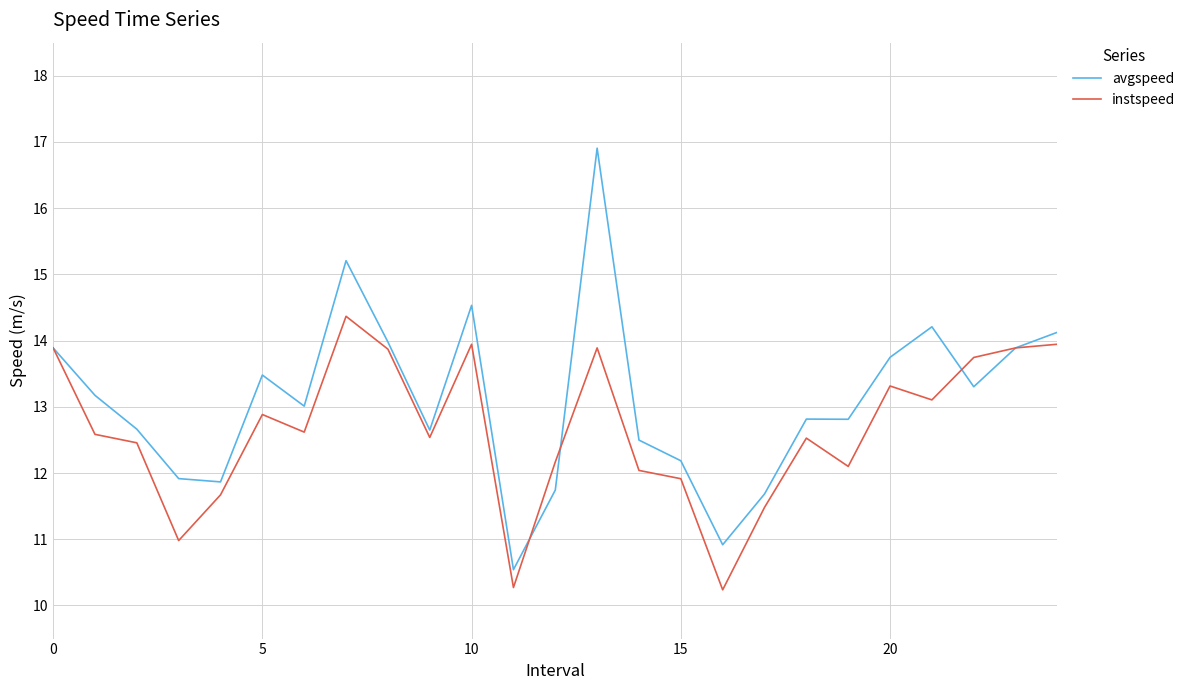

Does the chart display data point markers on the line(s)?

No